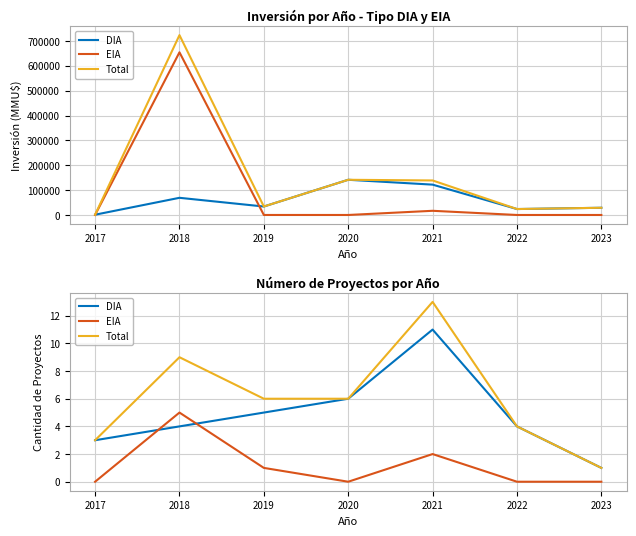

What is the lowest value of the DIA series?

1